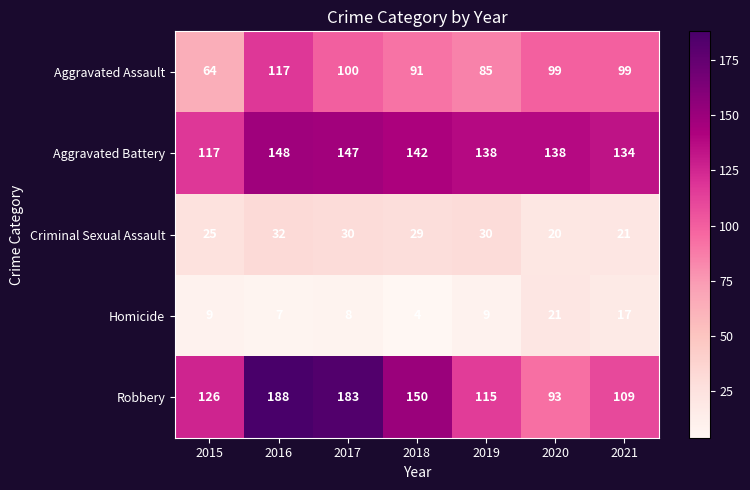

How many distinct data groups are displayed?

5